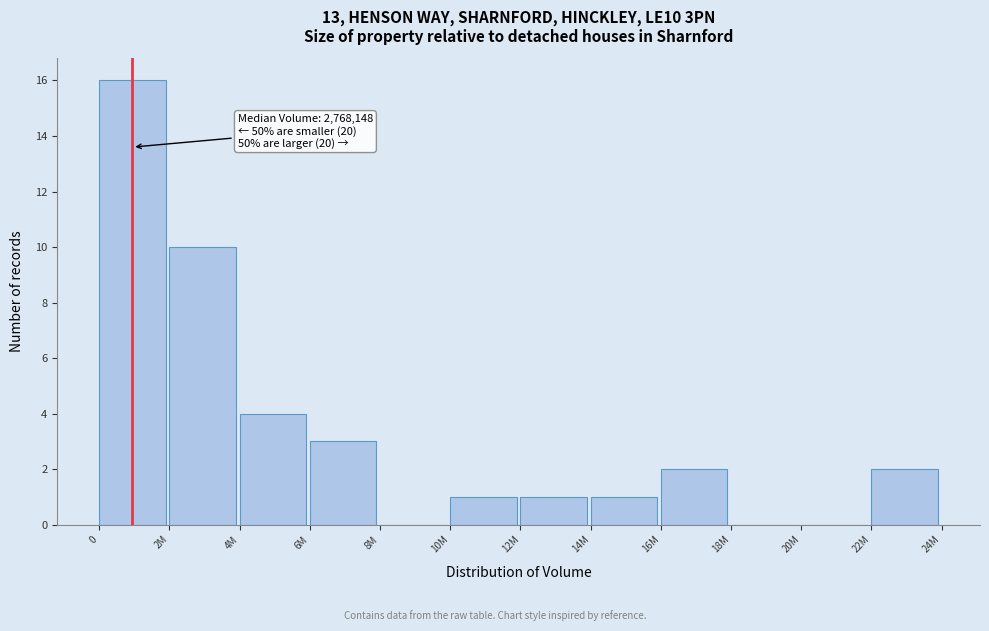

Reading right to left, extract all data points from this chart.

22M=2	20M=0	18M=0	16M=2	14M=1	12M=1	10M=1	8M=0	6M=3	4M=4	2M=10	0=16